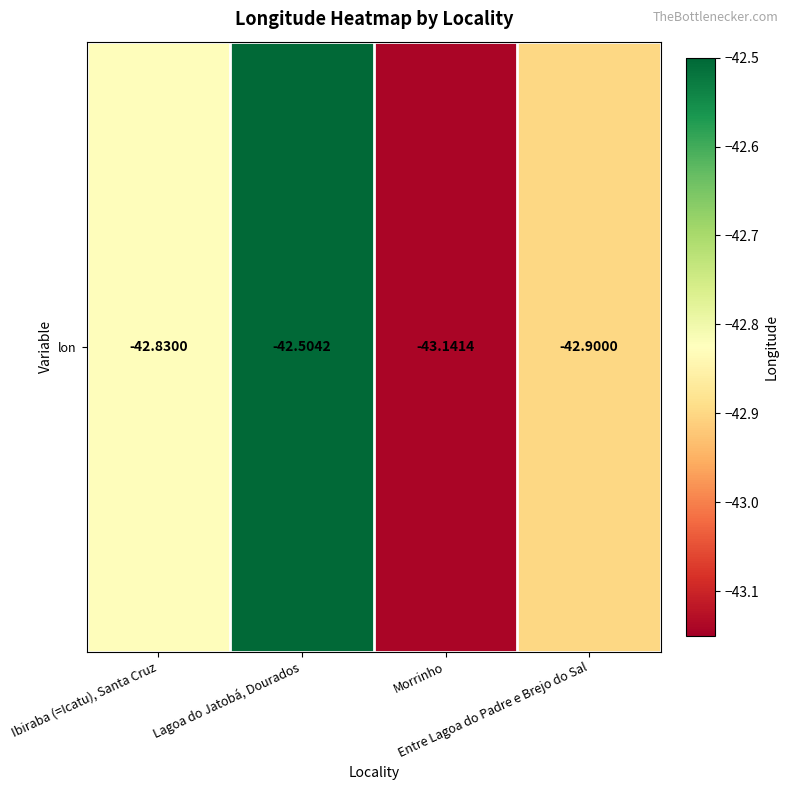

List the labels in order of value, smallest first.

Morrinho, Entre Lagoa do Padre e Brejo do Sal, Ibiraba (=Icatu), Santa Cruz, Lagoa do Jatobá, Dourados